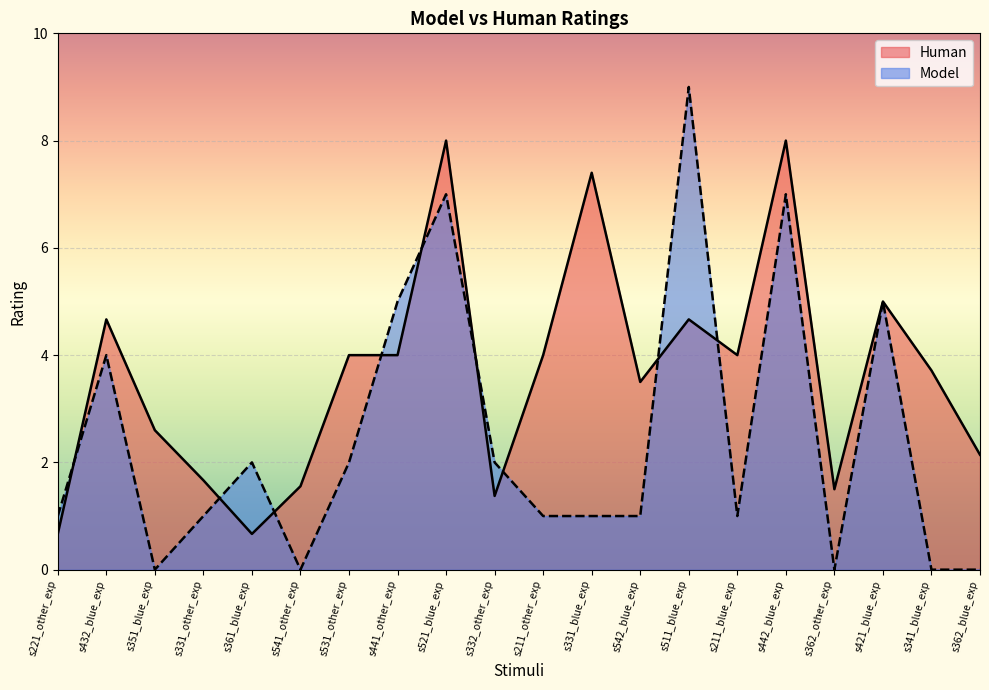

How many lines are shown in the chart?

2